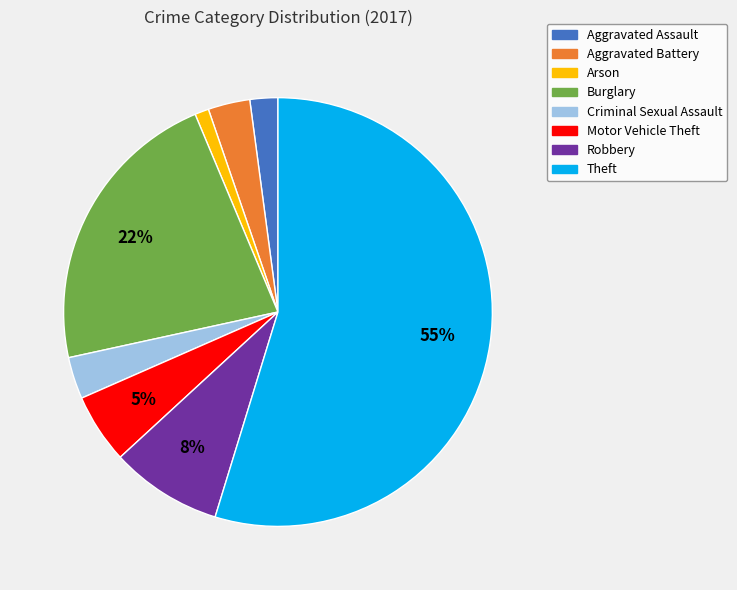

Which slice is the smallest?

Arson